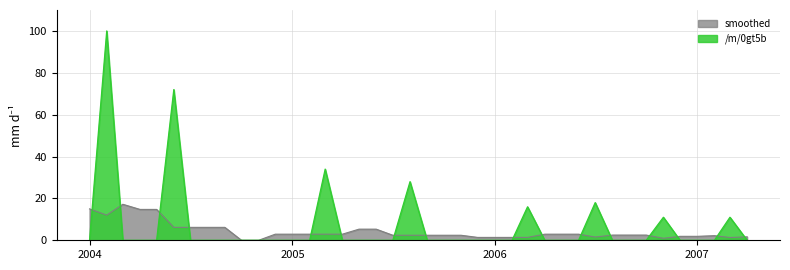

Which series has the largest range (max minus min)?

/m/0gt5b